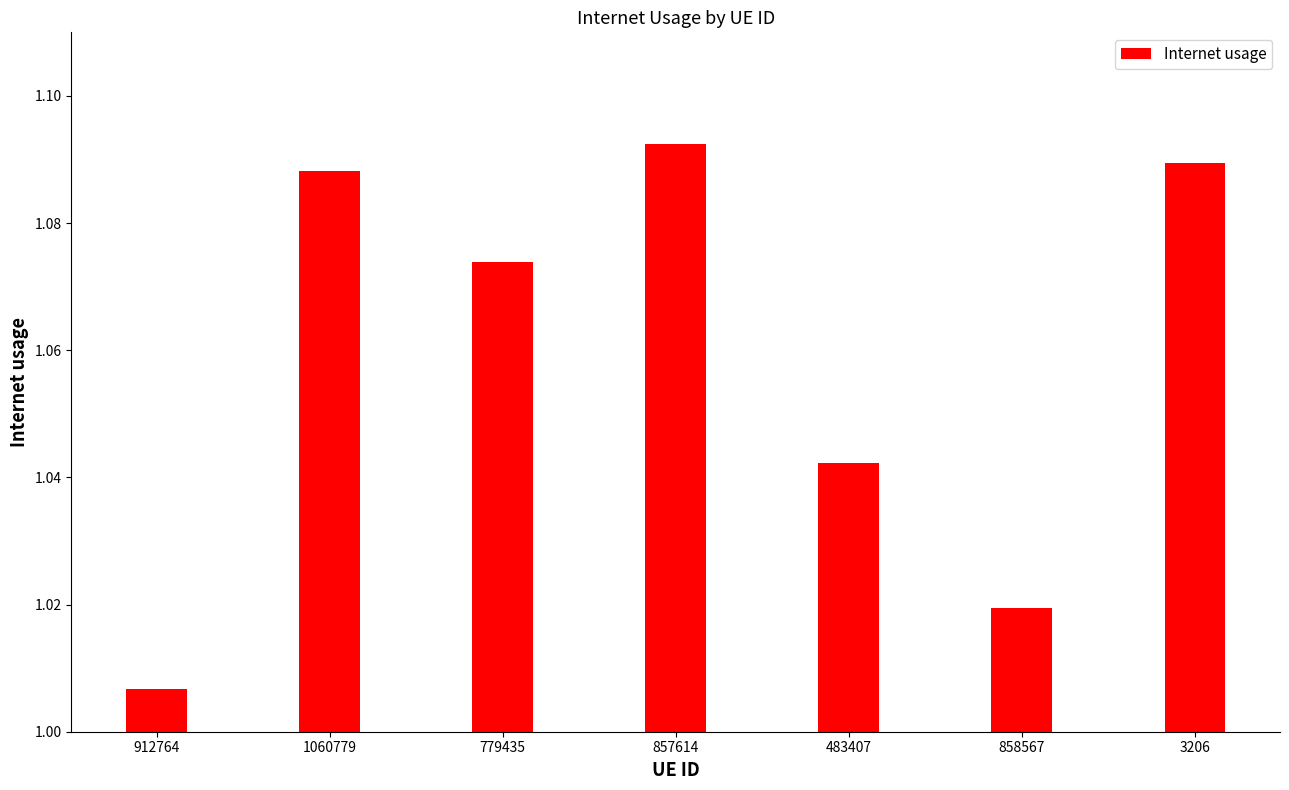

What is the change in value from 857614 to 483407?

-0.1